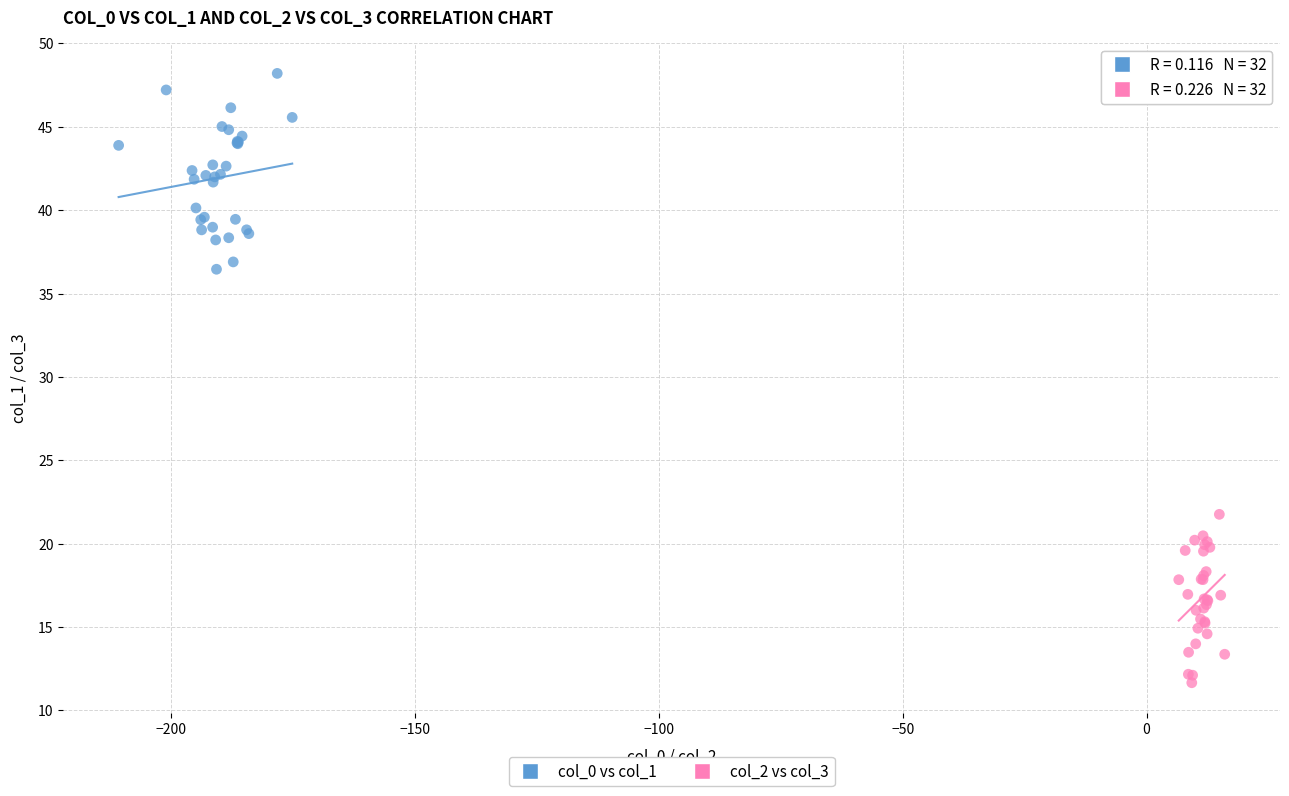

Which series reaches the maximum Y coordinate?

col_0 vs col_1